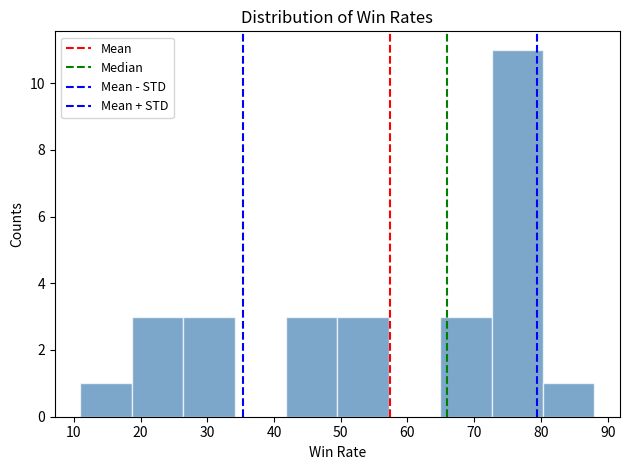

What is the height of the bar covering 49.5 to 57.2 on the x-axis? Neither the bar edges nor the heights are printed on the chart, so give them approximately, as read against the axes.

3